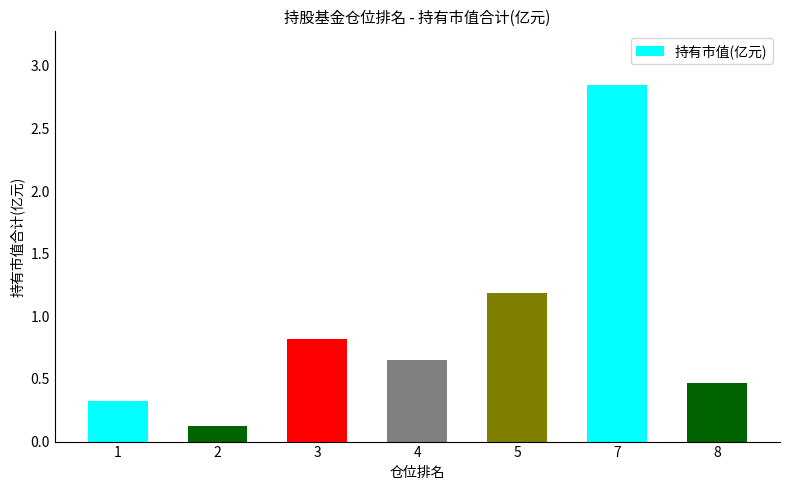

True or false: the data shows 0.3 at 8.

False